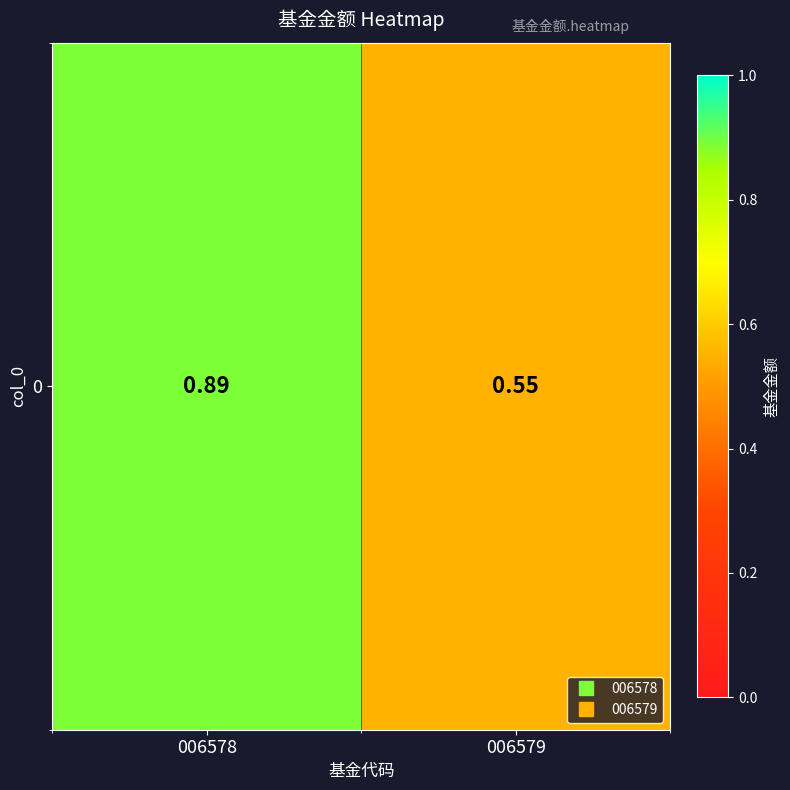

Which category has the lowest value across all series?

006579